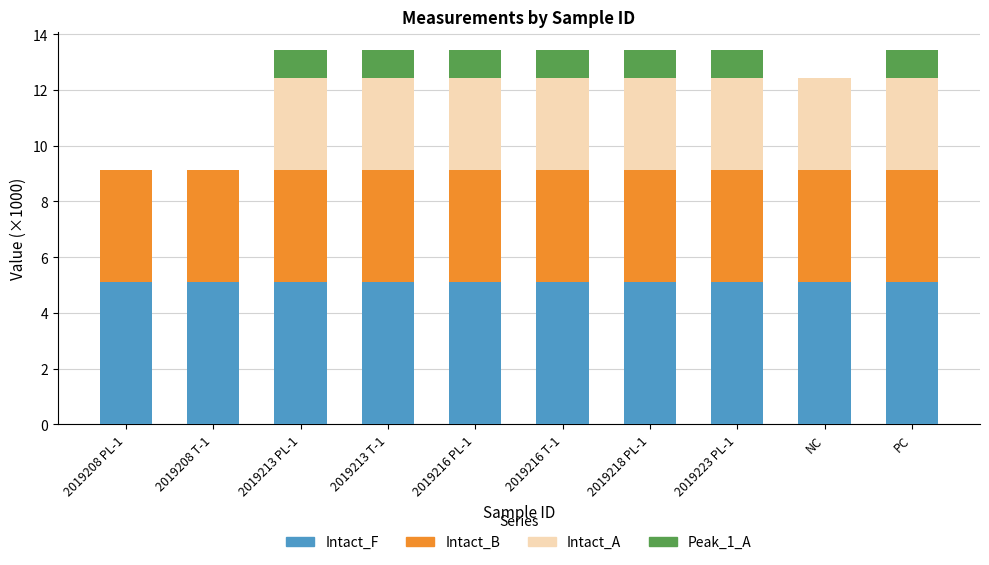

What is the total value across all series at NC?

12.4